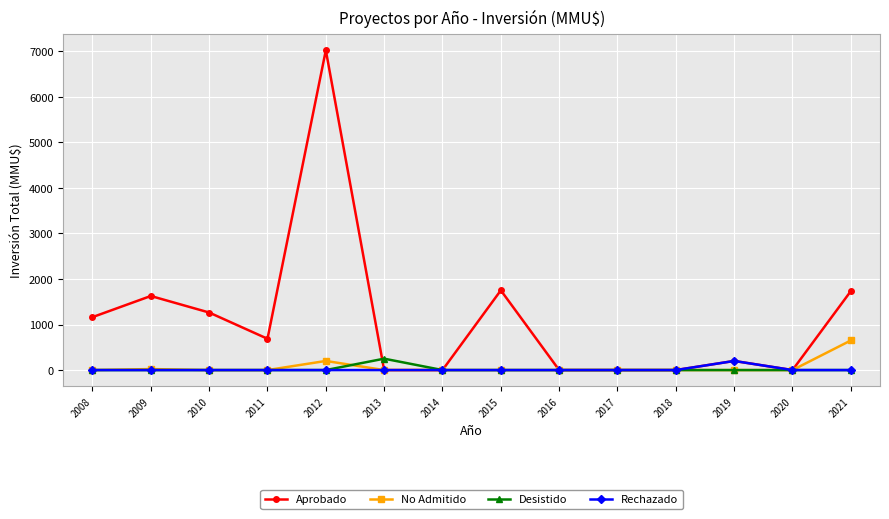

True or false: Desistido has a value of 0 at 2021.

True